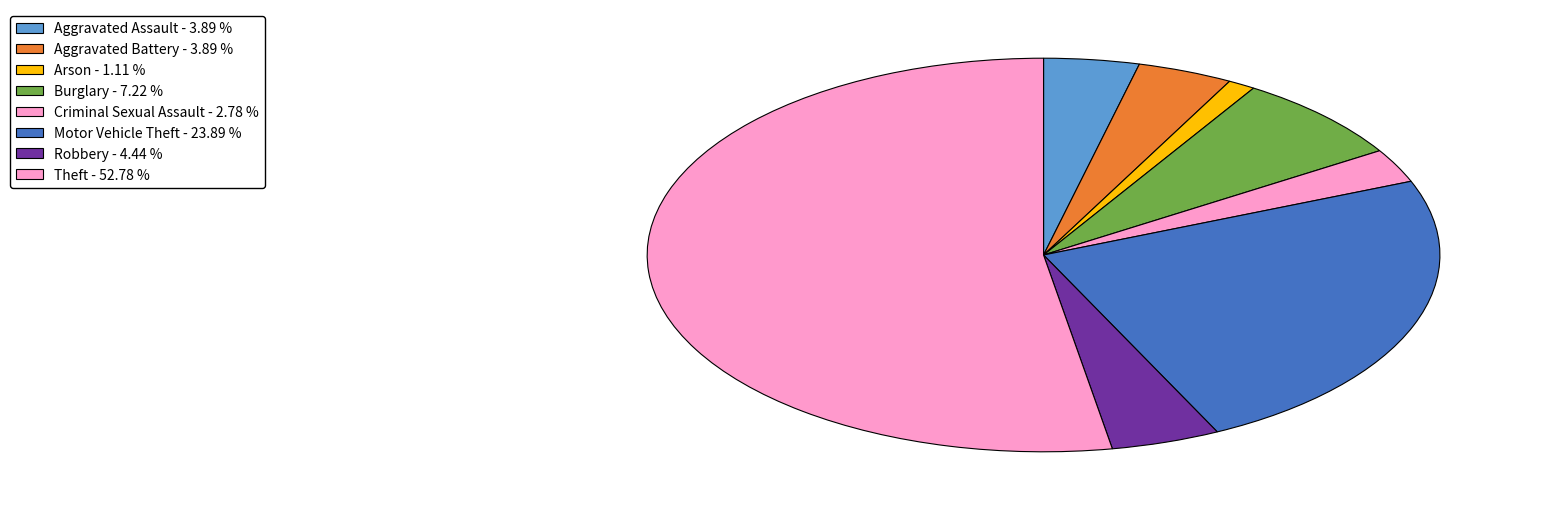

To the nearest percent, what percentage of the pie is Aggravated Battery?

4%